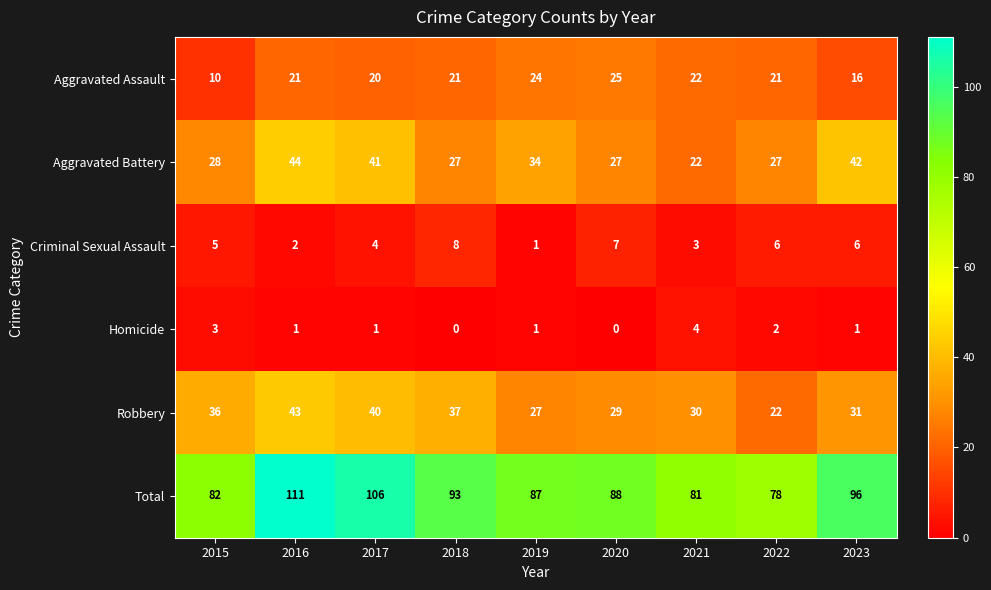

Which category has the highest value in the Robbery series?

2016